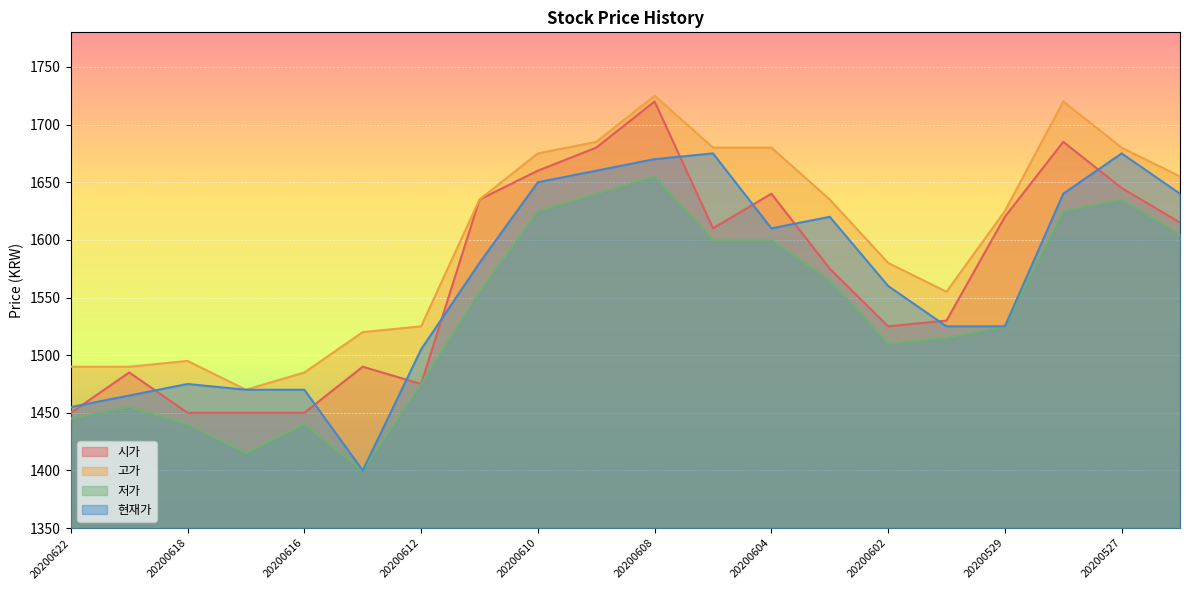

At which label is 저가 closest to 1527?

20200529